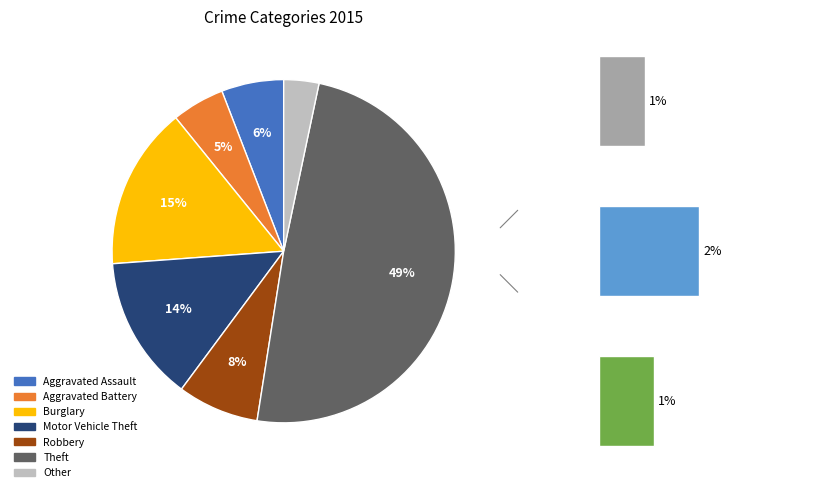

The Criminal Sexual Assault slice represents 1% of the pie. True or false?

False